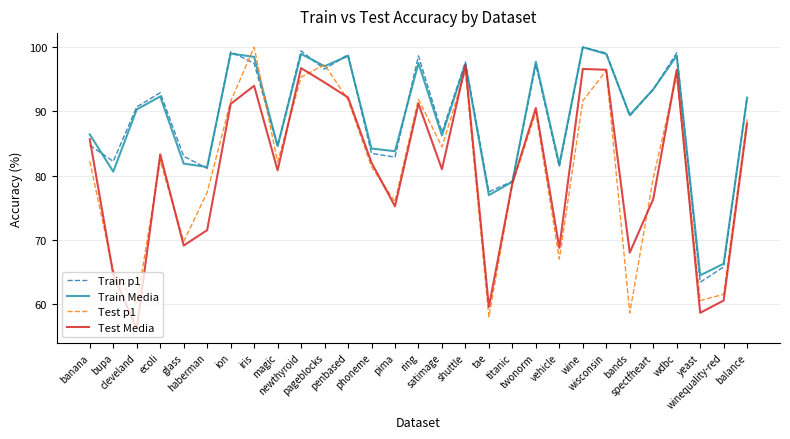

Count the number of data series in this chart.

4